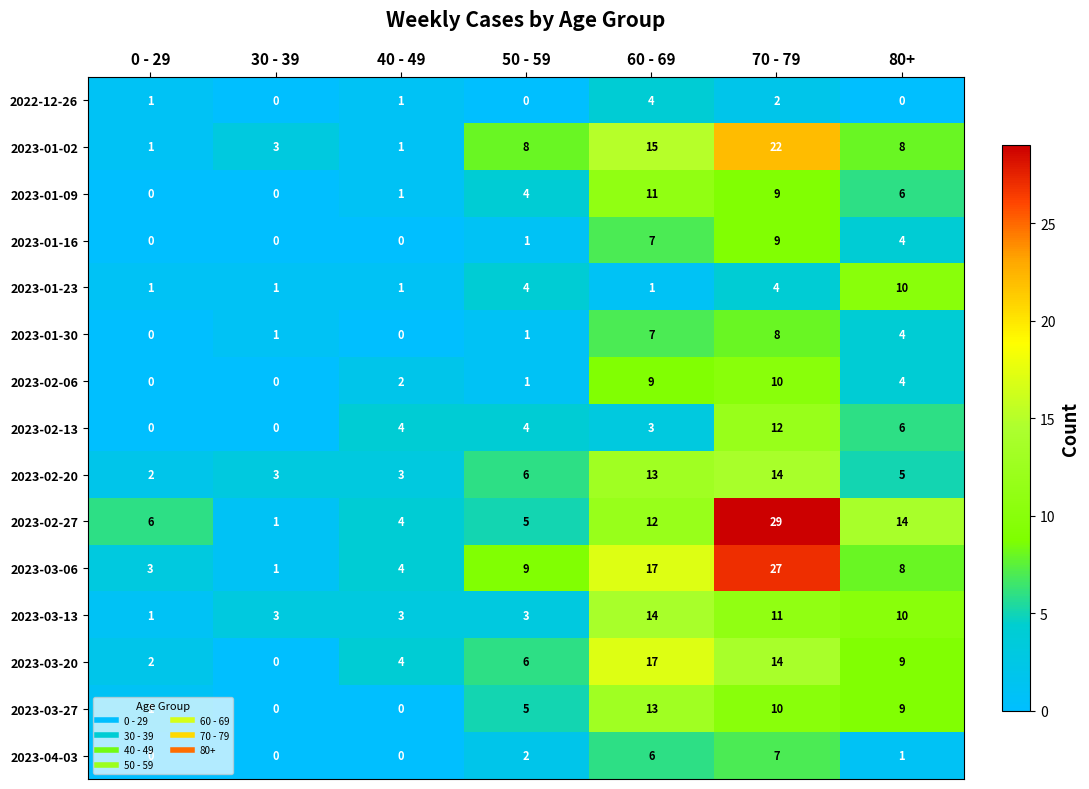

At which category is the sum across all series the highest?

70 - 79